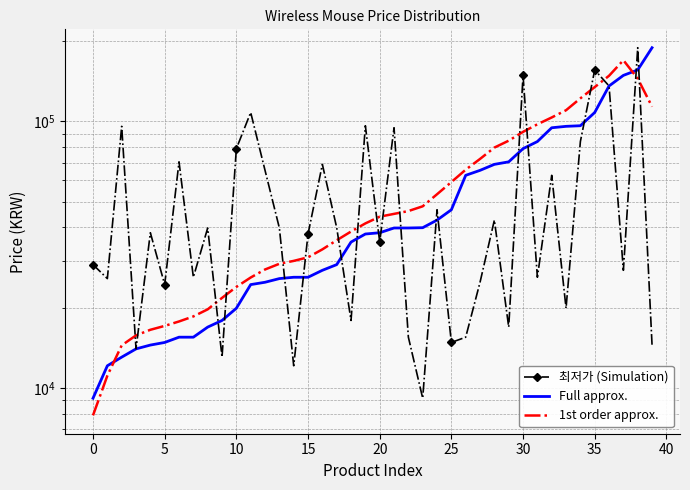

Which category has the highest value in the 최저가 (Simulation) series?

38